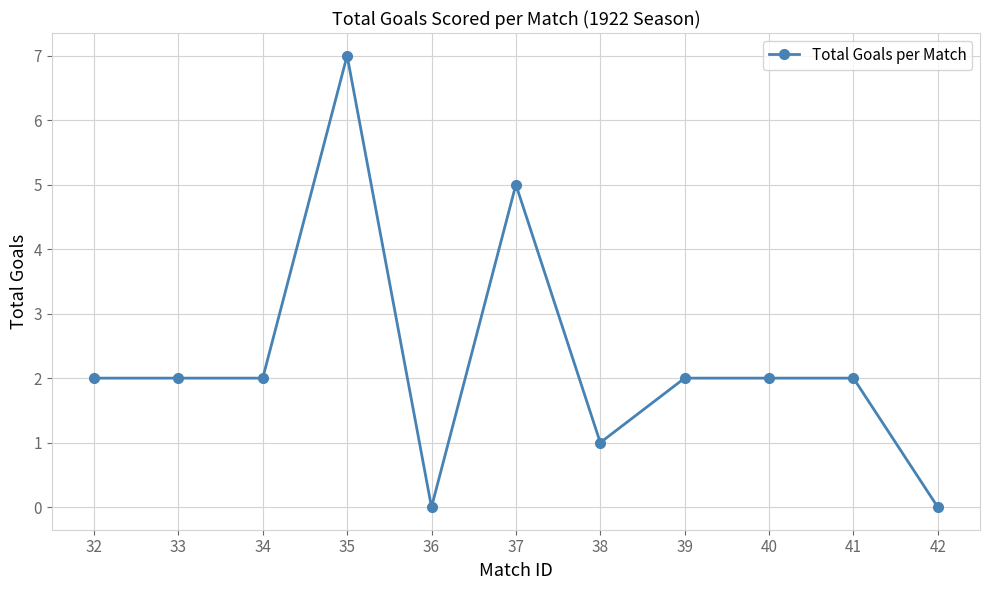

What value does the data have at 37?

5